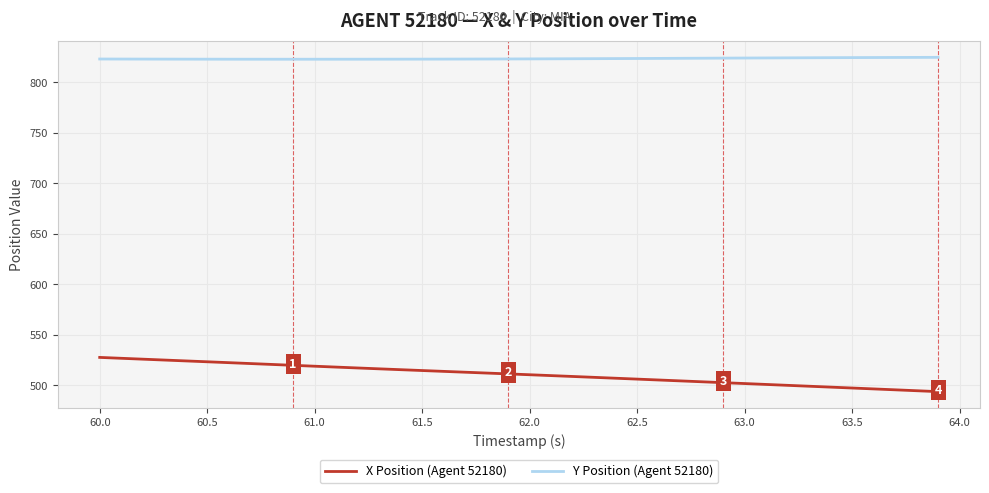

How many lines are shown in the chart?

2